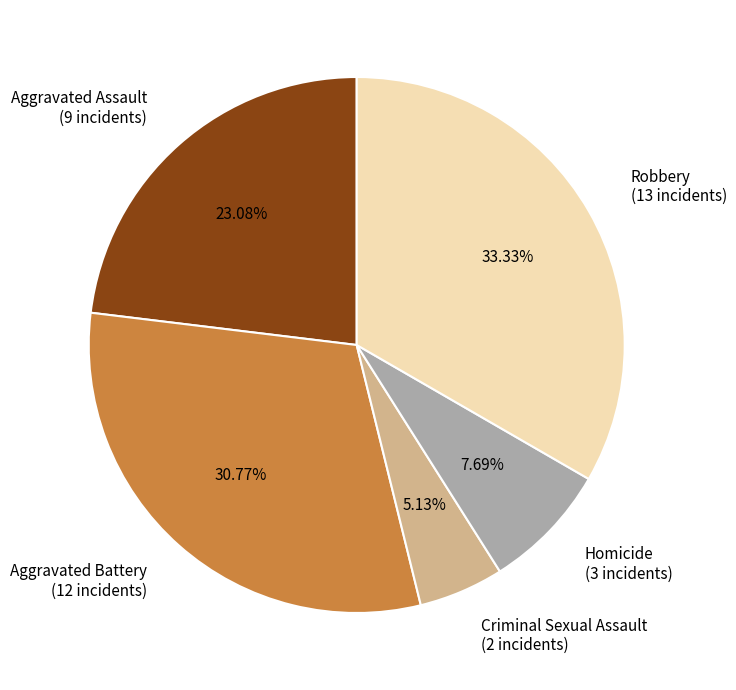

Rank the categories by value from highest to lowest.

Robbery, Aggravated Battery, Aggravated Assault, Homicide, Criminal Sexual Assault